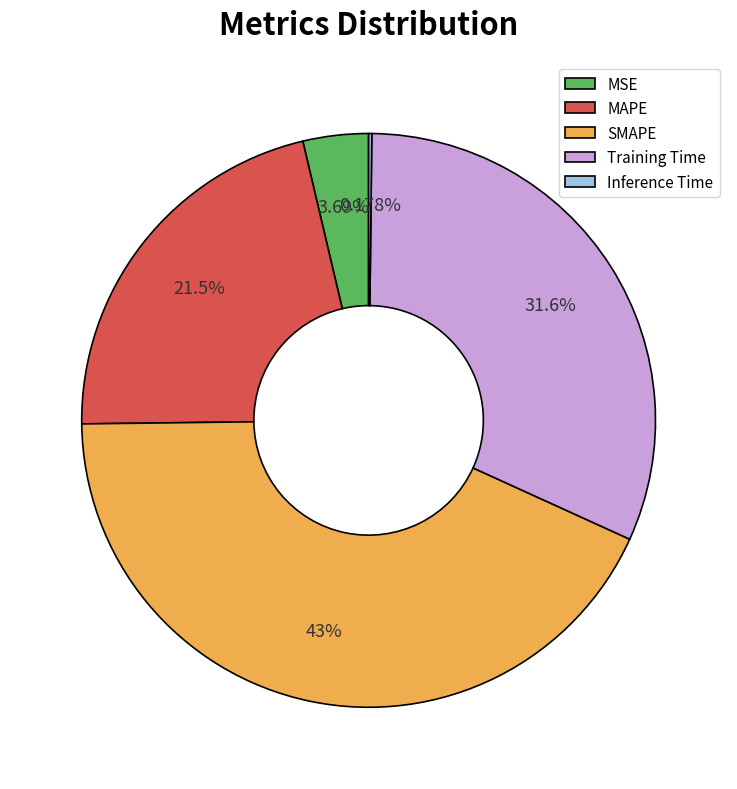

Which has a higher value, SMAPE or Training Time?

SMAPE